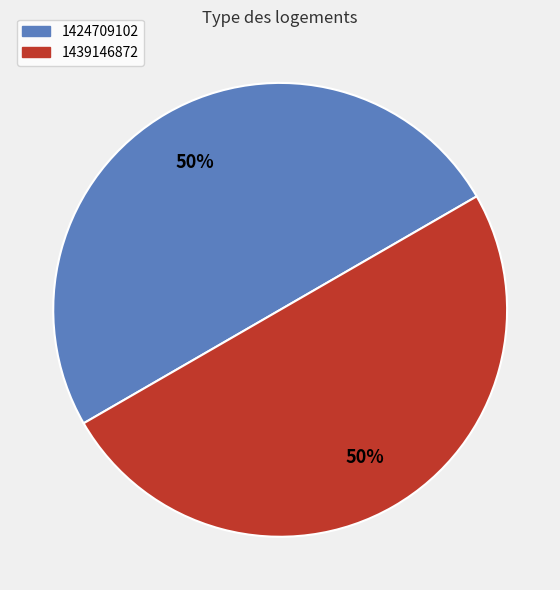

Do 1424709102 and 1439146872 together represent more than half of the pie?

Yes